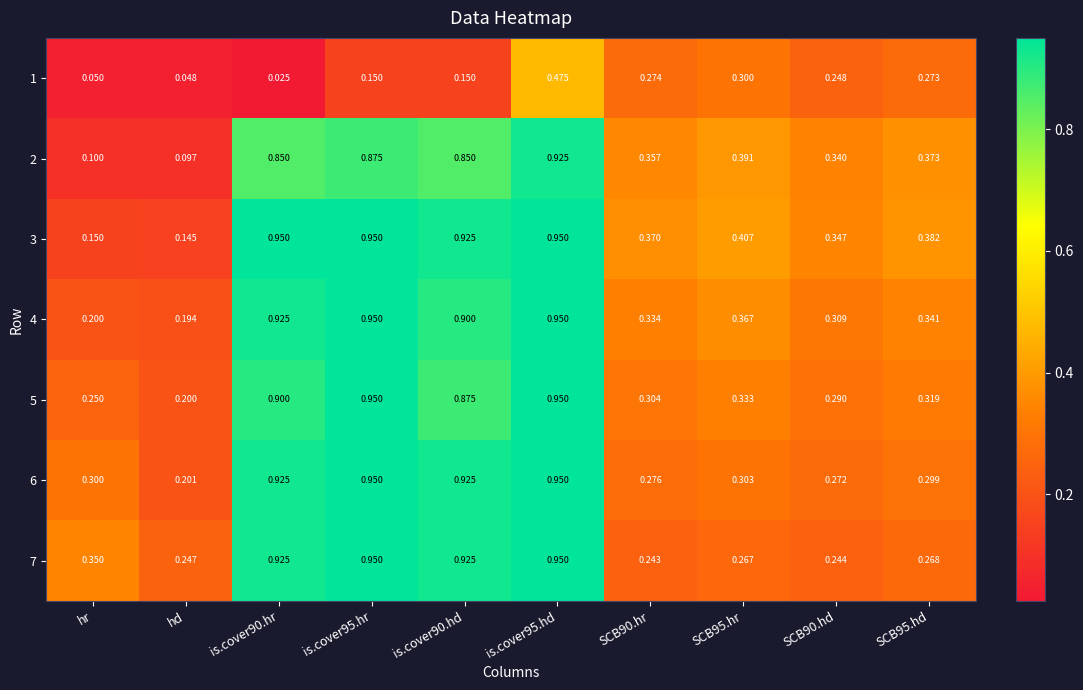

Where is 6 nearest to the value 0?

hd